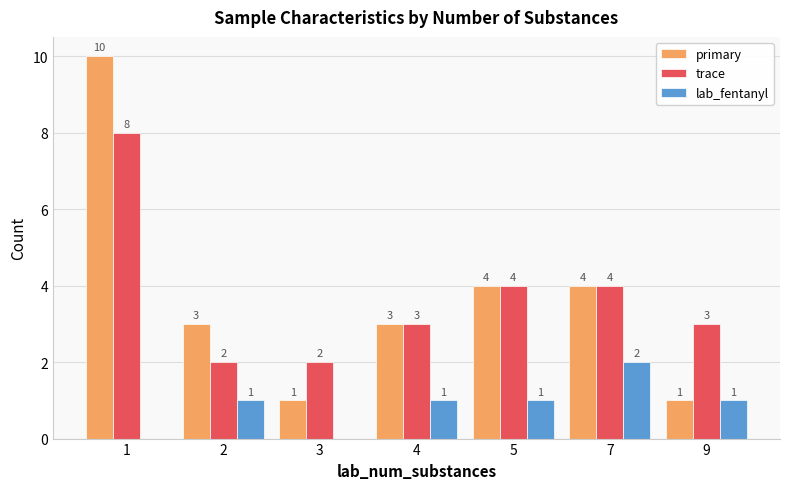

The trace series shows 7 at 7. True or false?

False